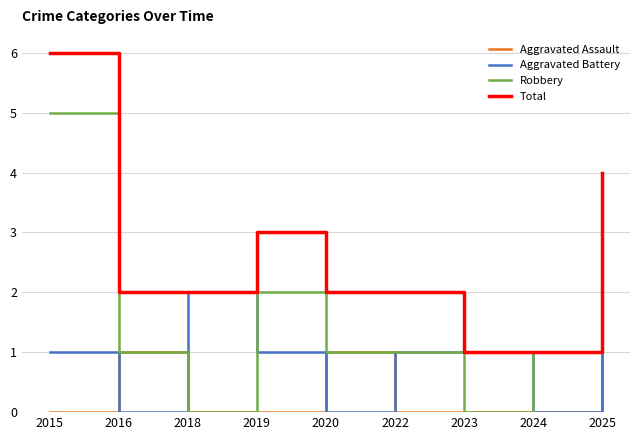

List the series in order of their overall mean, lowest first.

Aggravated Assault, Aggravated Battery, Robbery, Total